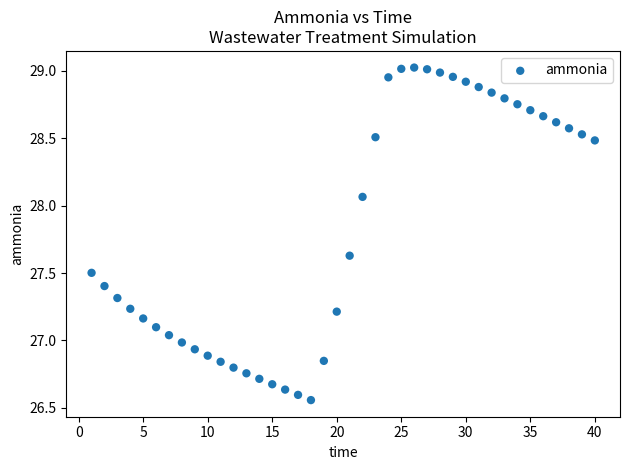

What is the range of X values (max minus min)?

39.0